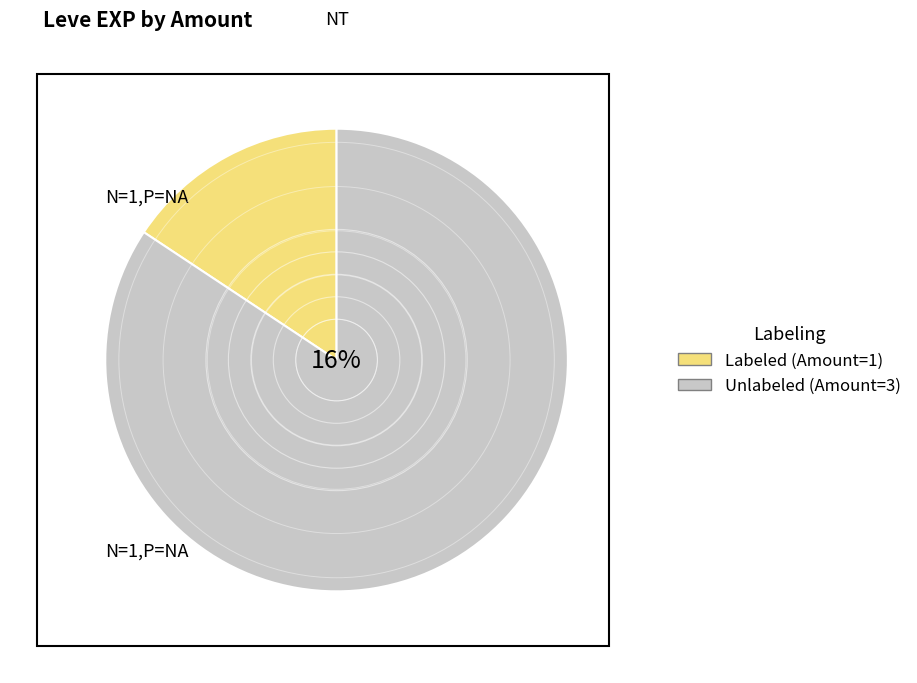

To the nearest percent, what is the combined percentage of 5 and 1?

9%